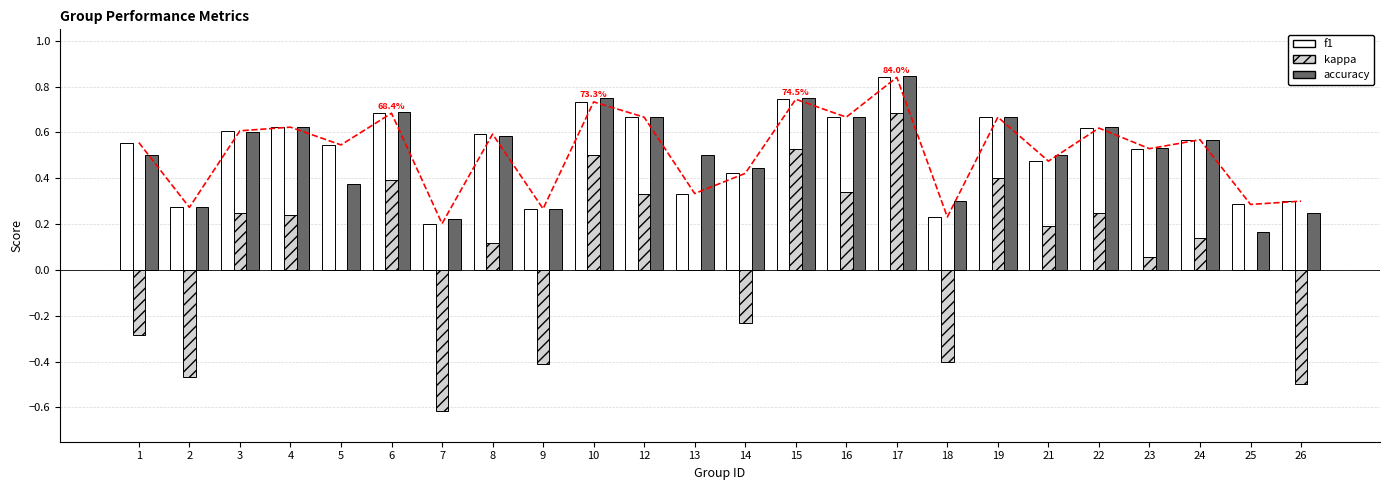

Is the value of accuracy at 2 greater than the value of kappa at 19?

No